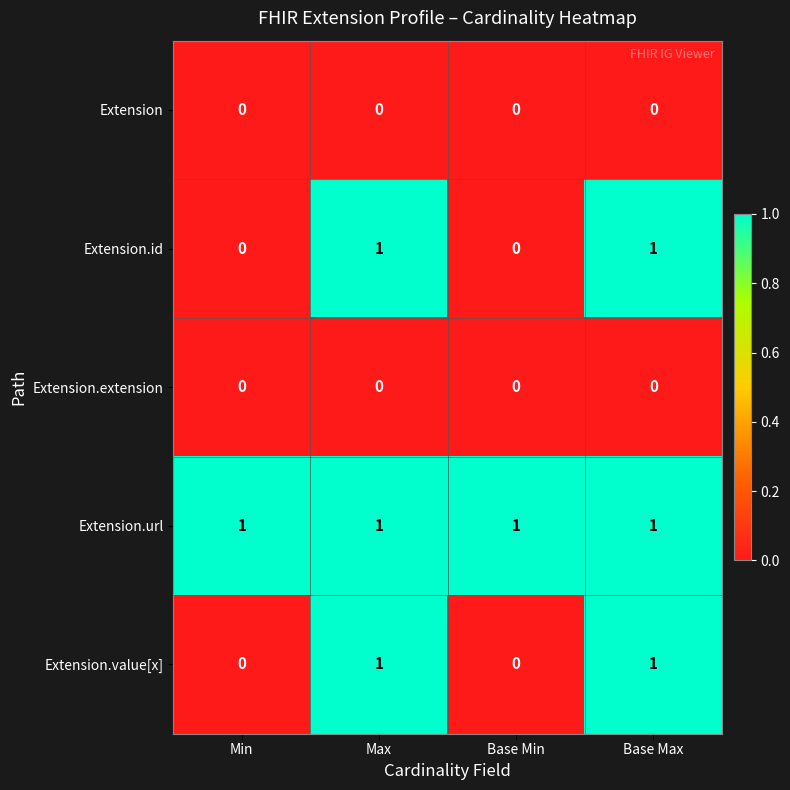

Is the value of Extension.url at Base Max greater than the value of Extension.value[x] at Base Min?

Yes